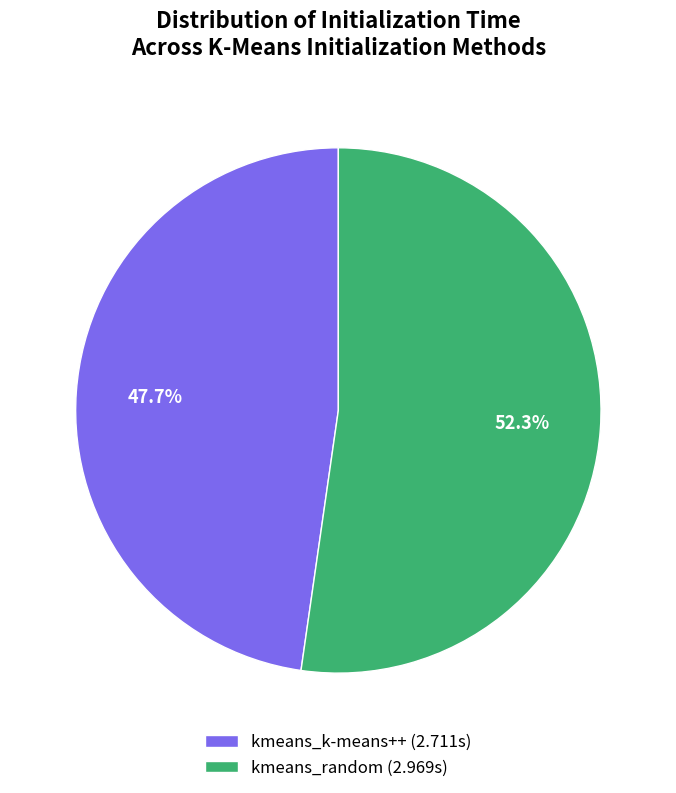

What percentage is the kmeans_random slice, to the nearest percent?

52%